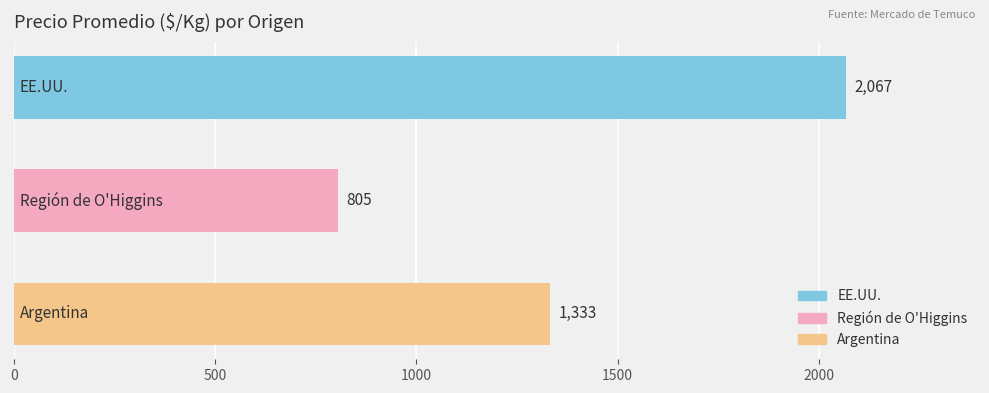

Reading top to bottom, what are all the values shown in this chart?

2067	805	1333